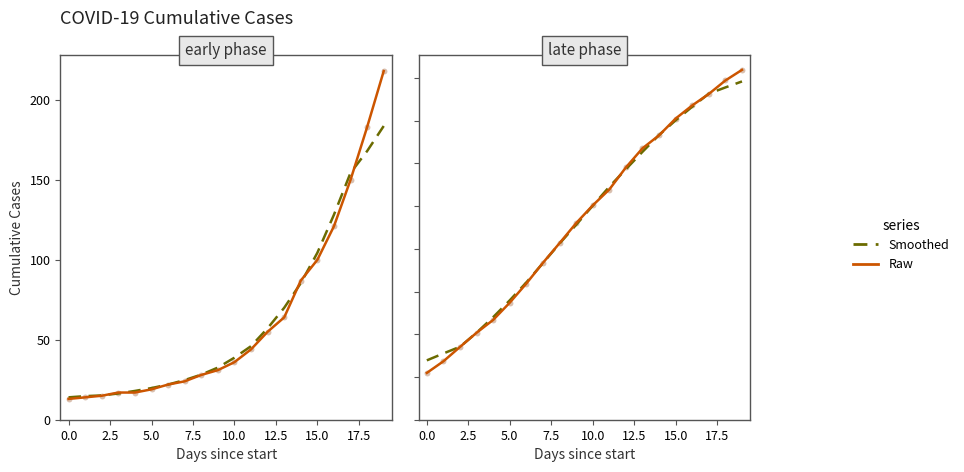

At which category is the sum across all series the highest?

19